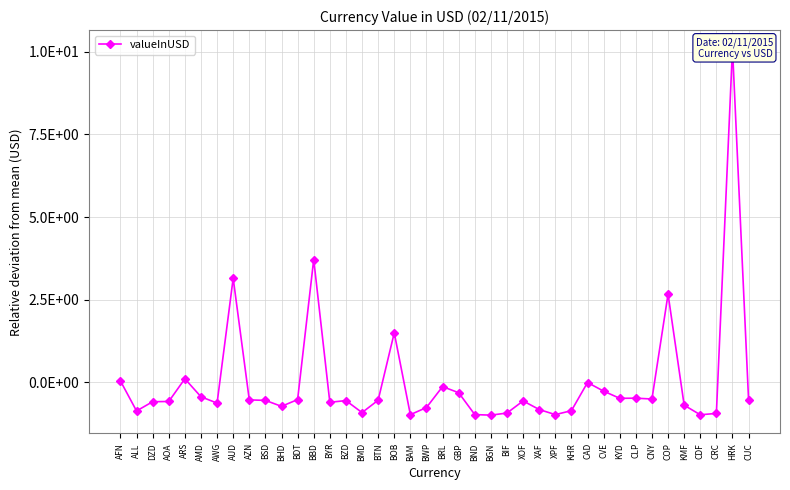

What is the difference between the second highest and second lowest values?

4.7